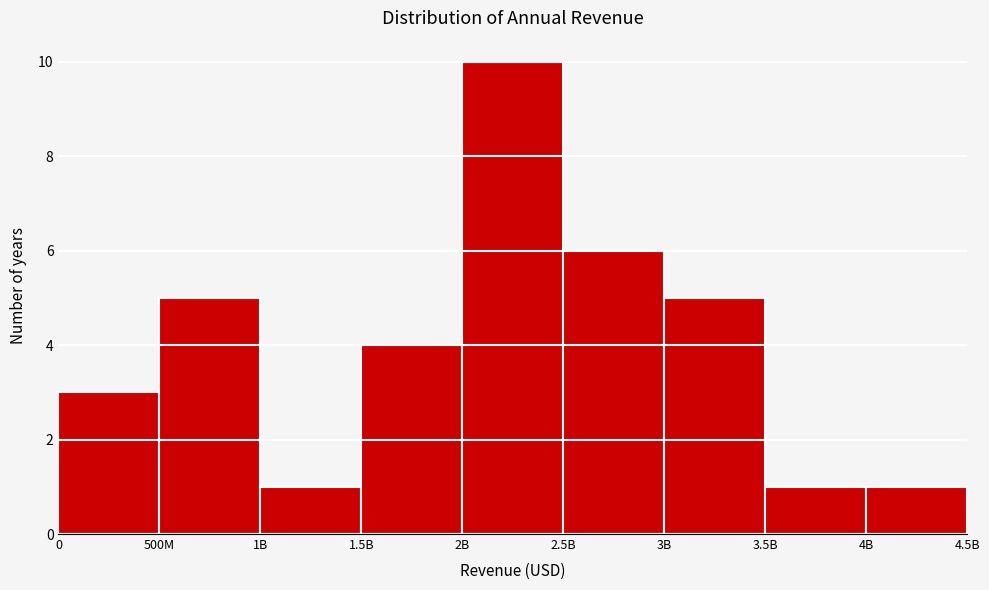

Reading right to left, transcribe all the data shown in this chart.

4B=1	3.5B=1	3B=5	2.5B=6	2B=10	1.5B=4	1B=1	500M=5	0=3